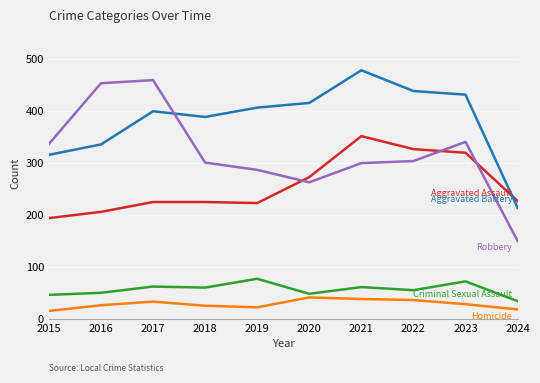

What is the total value across all series at 2015?

908